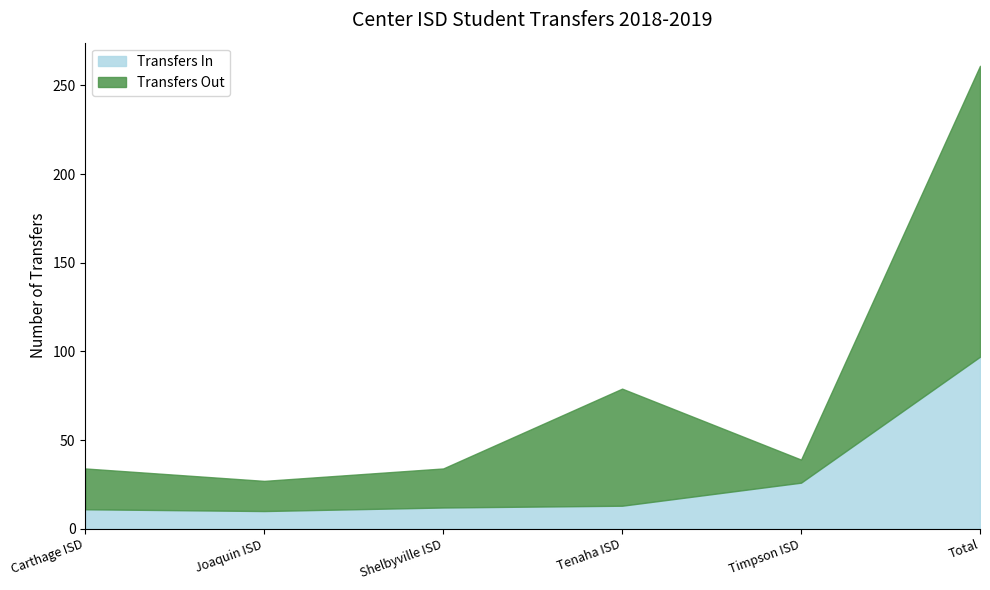

Where is the first local minimum for Transfers In?

Joaquin ISD